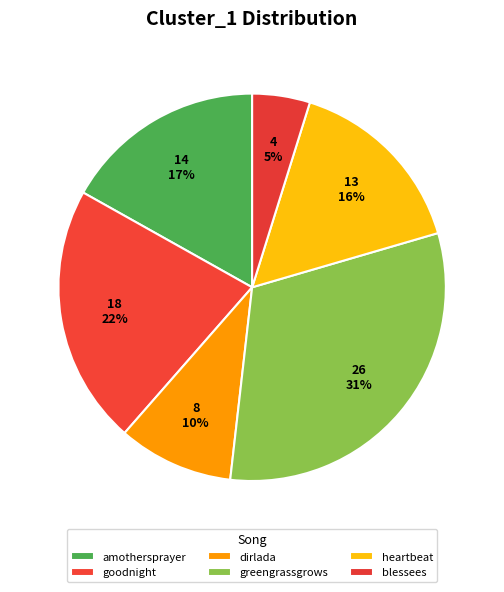

Does blessees represent more than half of the total?

No